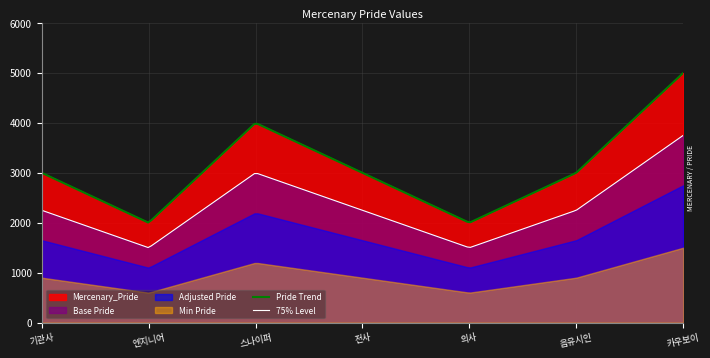

True or false: 75% Level and Pride Trend cross at least once.

False